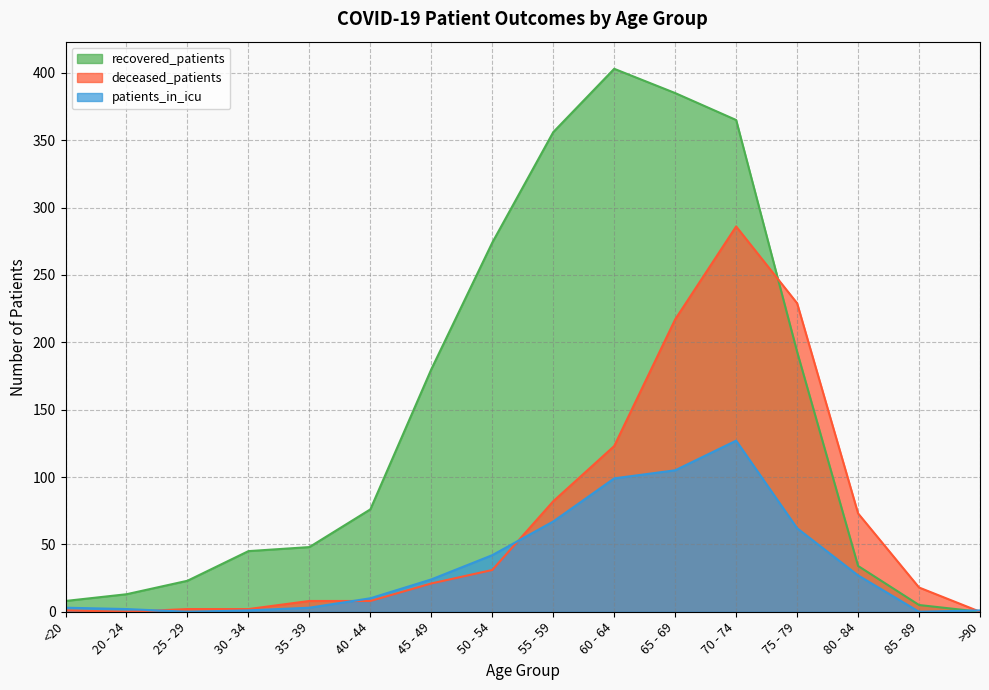

Rank the series by their average value, from lowest to highest.

patients_in_icu, deceased_patients, recovered_patients